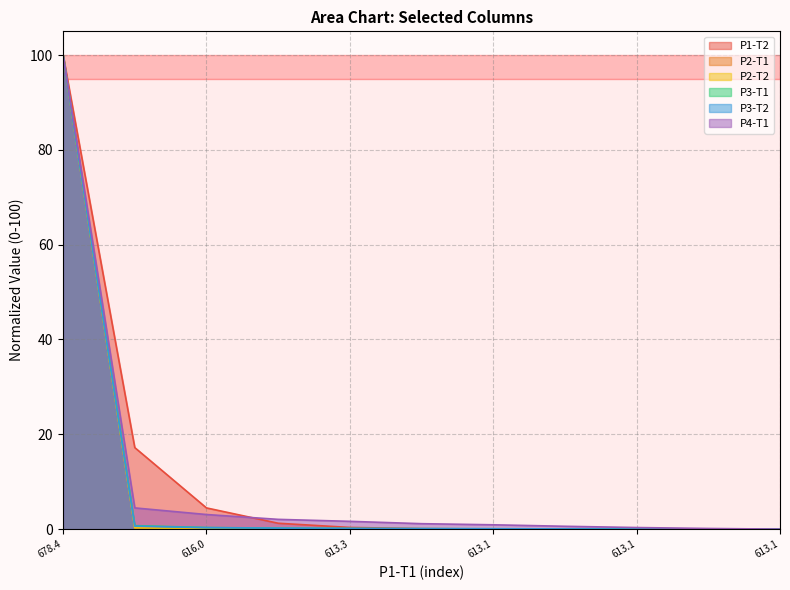

Reading left to right, transcribe all the data shown in this chart.

P1-T2: 100.0	17.2	4.5	1.2	0.4	0.1	0.0	0.0	0.0	0.0	0.0
P2-T1: 100.0	0.3	0.1	0.0	0.0	0.0	0.0	0.0	0.0	0.0	0.0
P2-T2: 100.0	0.3	0.1	0.0	0.0	0.0	0.0	0.0	0.0	0.0	0.0
P3-T1: 100.0	0.7	0.3	0.2	0.2	0.1	0.1	0.1	0.0	0.0	0.0
P3-T2: 100.0	0.6	0.3	0.2	0.1	0.1	0.1	0.1	0.0	0.0	0.0
P4-T1: 100.0	4.5	3.1	2.1	1.6	1.1	0.9	0.6	0.3	0.1	0.0